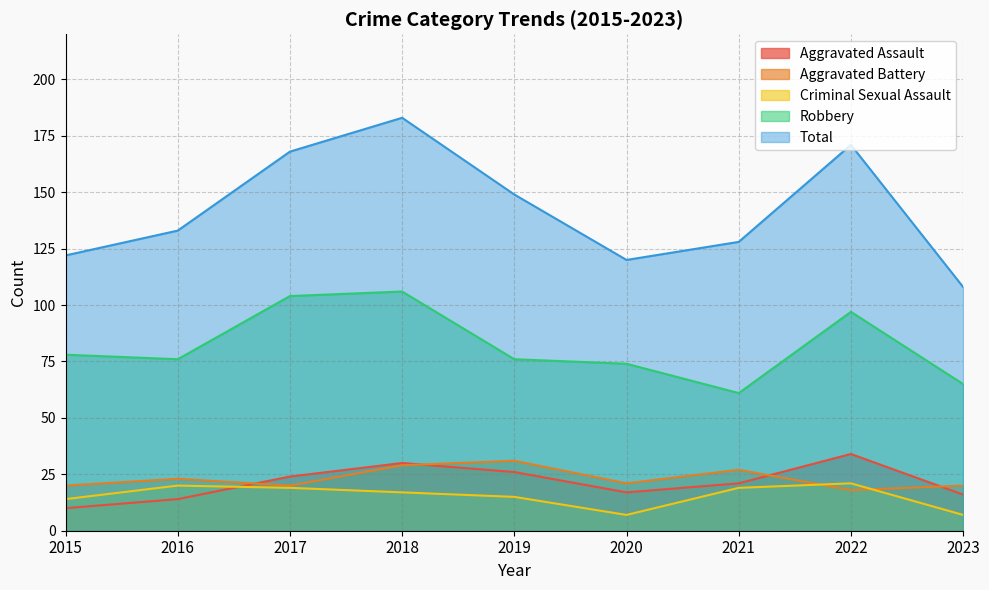

Reading left to right, transcribe all the data shown in this chart.

Aggravated Assault: 2015=10	2016=14	2017=24	2018=30	2019=26	2020=17	2021=21	2022=34	2023=16
Aggravated Battery: 2015=20	2016=23	2017=20	2018=29	2019=31	2020=21	2021=27	2022=18	2023=20
Criminal Sexual Assault: 2015=14	2016=20	2017=19	2018=17	2019=15	2020=7	2021=19	2022=21	2023=7
Robbery: 2015=78	2016=76	2017=104	2018=106	2019=76	2020=74	2021=61	2022=97	2023=65
Total: 2015=122	2016=133	2017=168	2018=183	2019=149	2020=120	2021=128	2022=171	2023=108